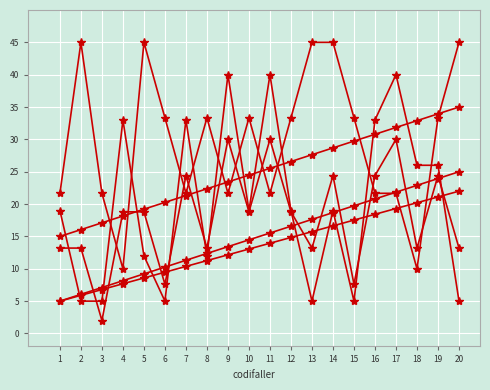

The antiguitat_previa series shows 40.0 at 17. True or false?

True